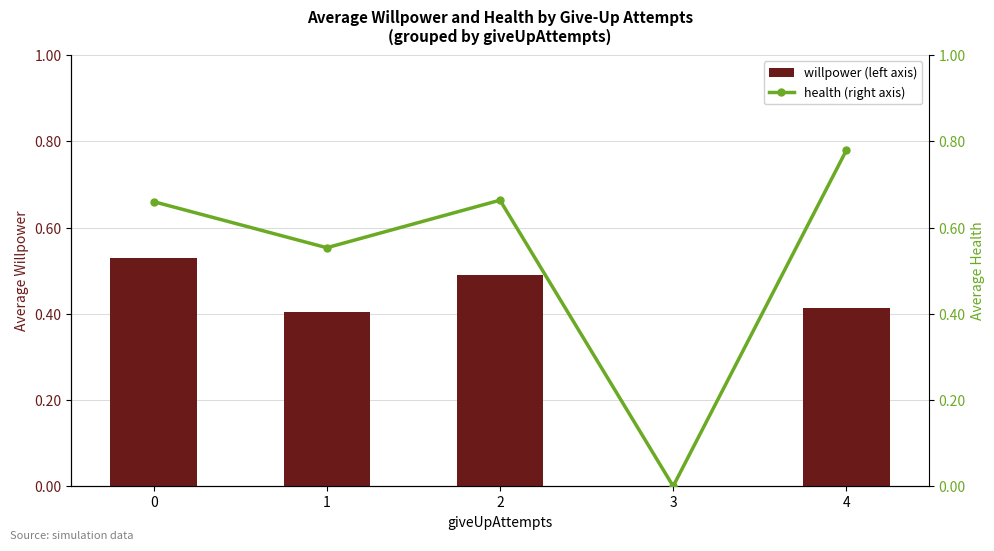

What is the difference between the maximum and minimum values in the willpower (left axis) series?

0.5